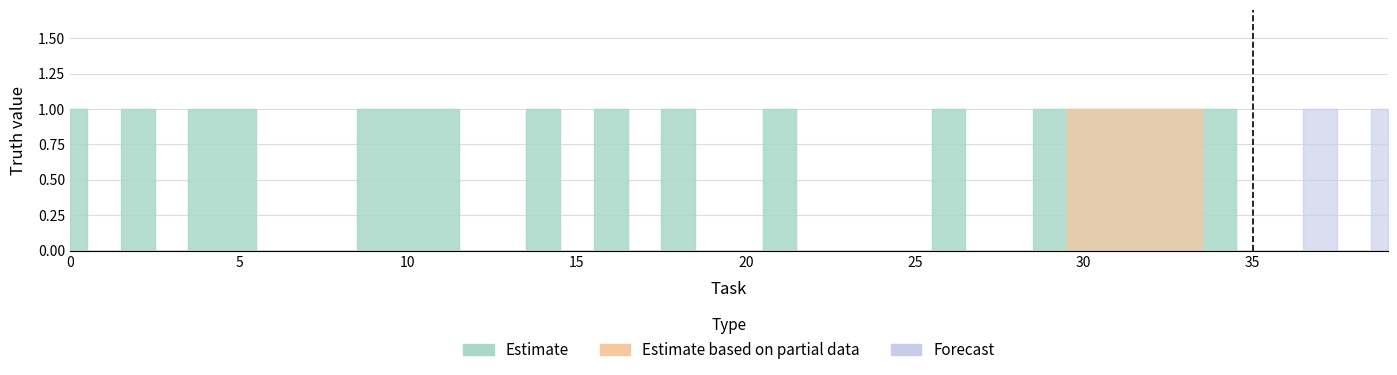

Which category has the lowest value in the Estimate series?

1